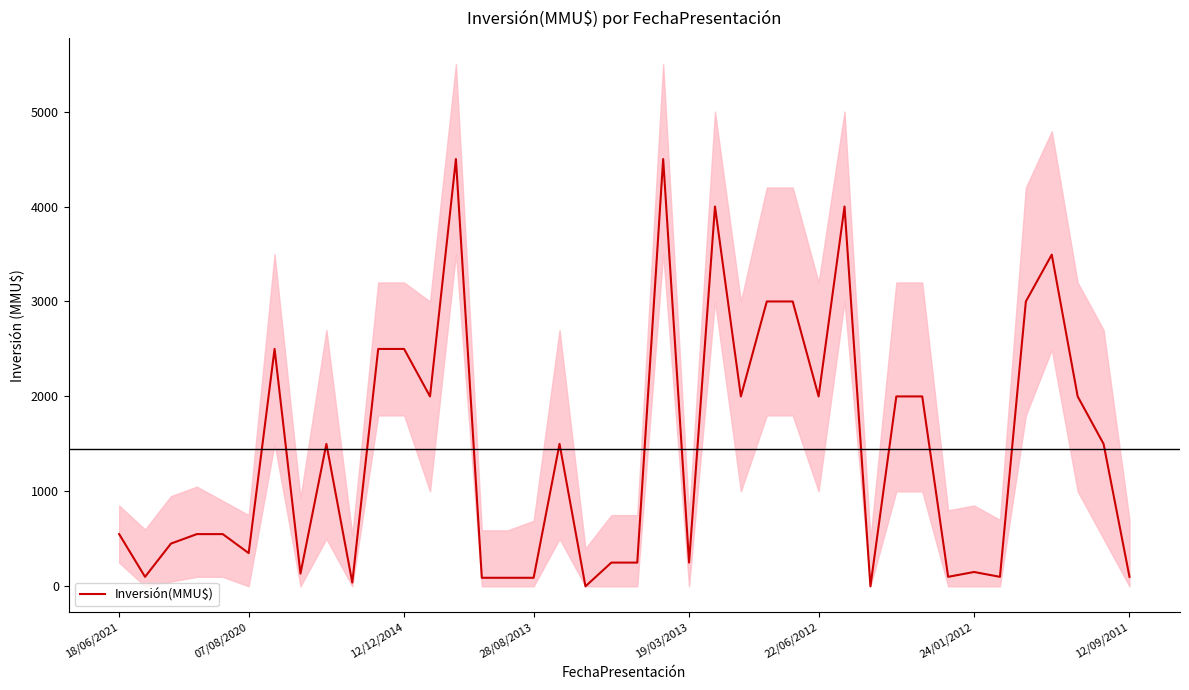

What is the highest value of the Inversión(MMU$) series?

4500